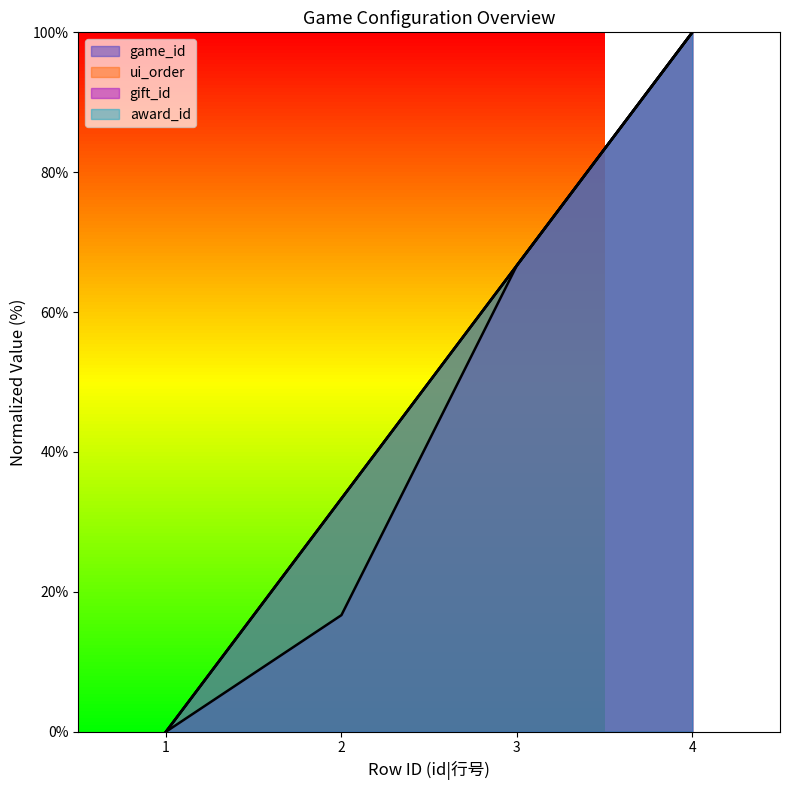

Does the chart display data point markers on the line(s)?

No